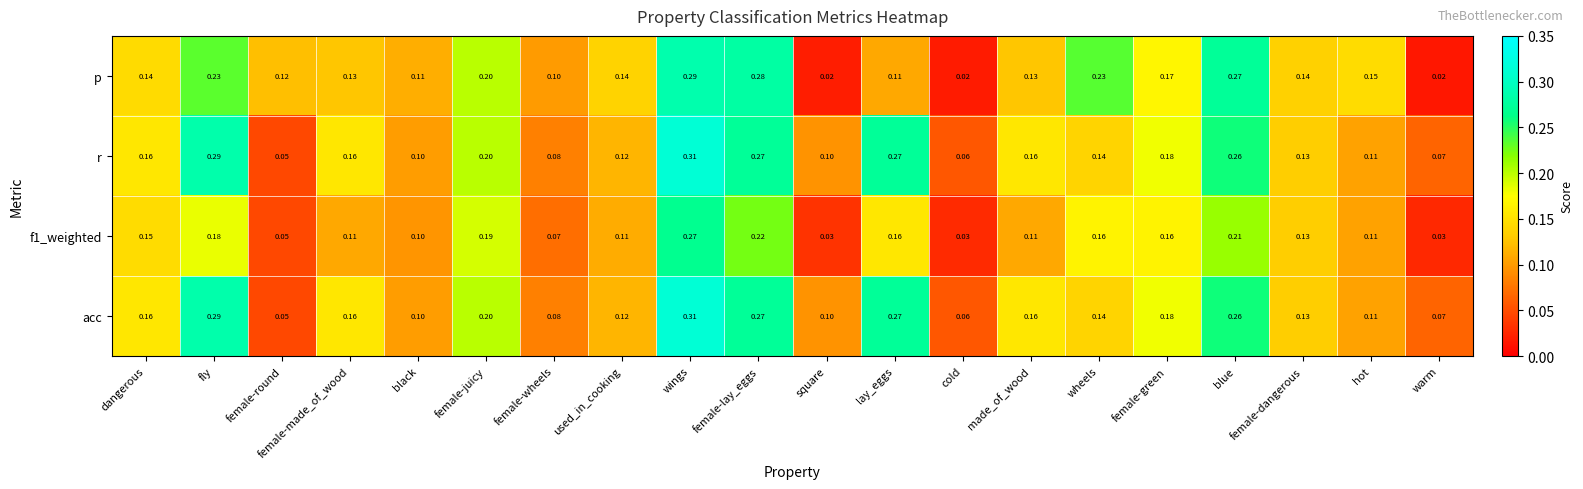

What is the total value across all series at wings?

1.2